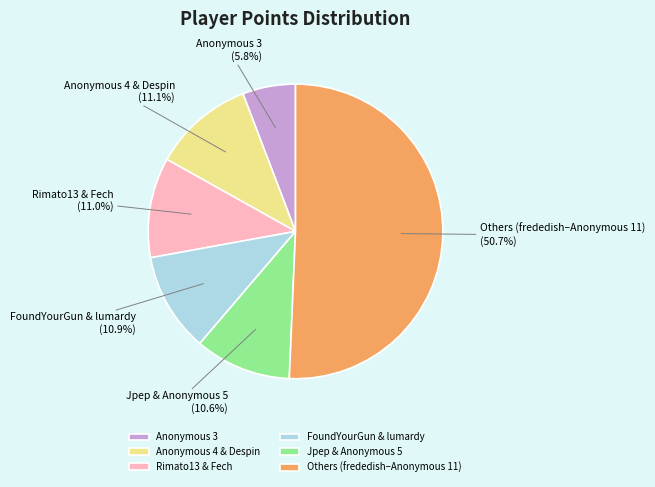

What is the largest slice in the pie chart?

Others (frededish–Anonymous 11)